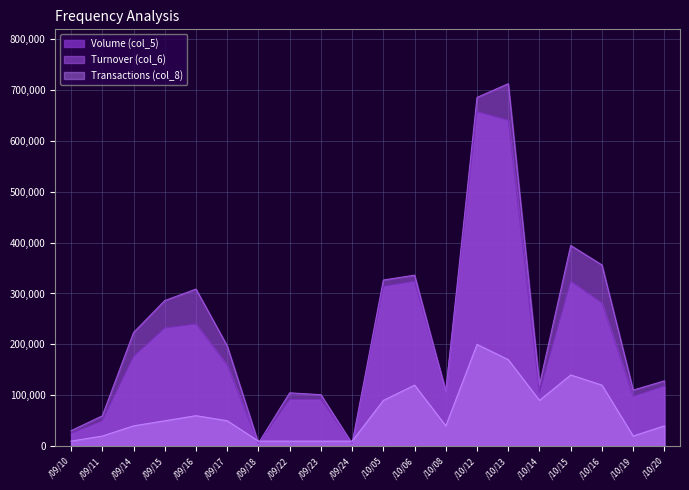

Rank the series by their average value, from highest to lowest.

Turnover (col_6), Volume (col_5), Transactions (col_8)